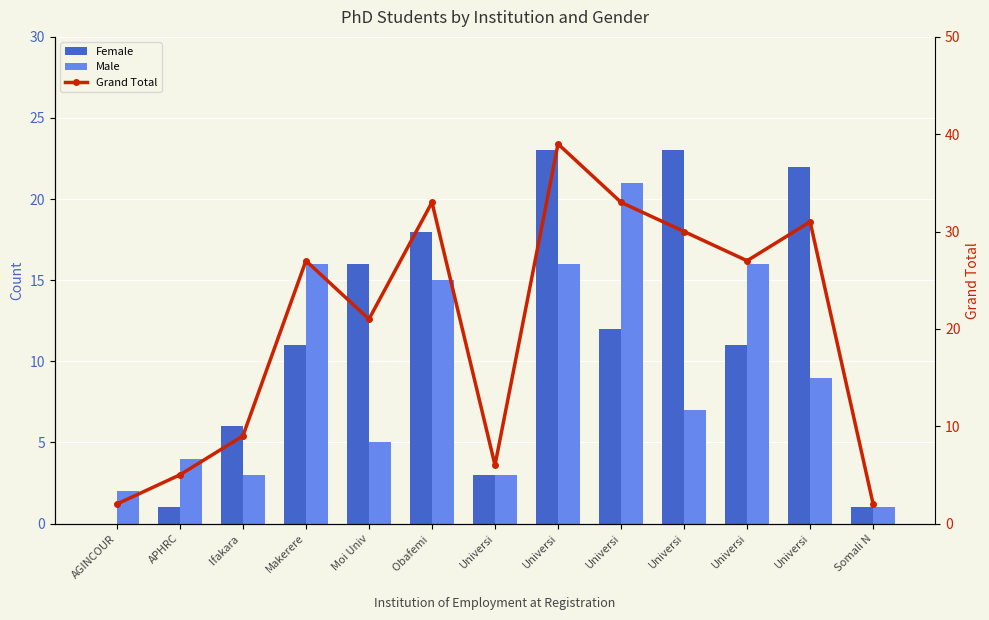

Reading left to right, extract all data points from this chart.

Female: 0	1	6	11	16	18	3	23	12	23	11	22	1
Male: 2	4	3	16	5	15	3	16	21	7	16	9	1
Grand Total: 2	5	9	27	21	33	6	39	33	30	27	31	2